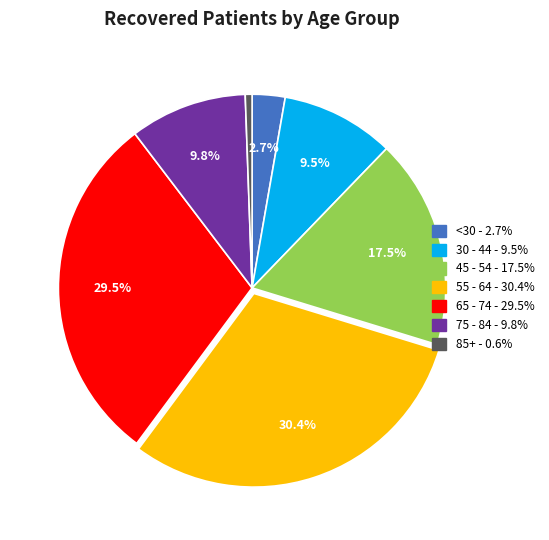

Count the number of slices in the pie.

7